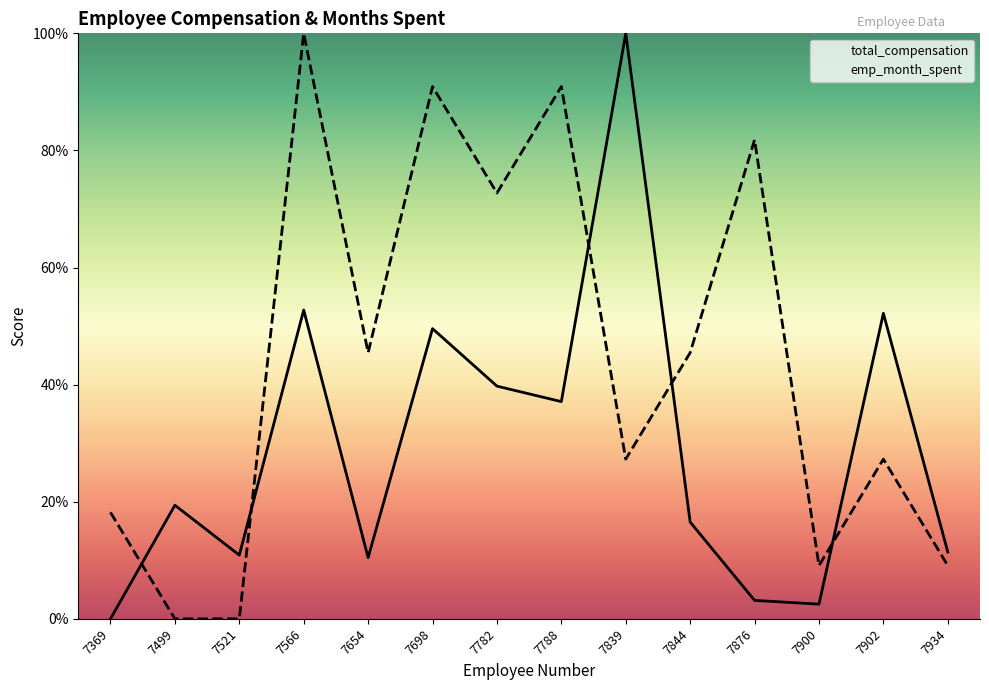

Reading right to left, extract all data points from this chart.

total_compensation: 7934=11.4	7902=52.2	7900=2.5	7876=3.1	7844=16.5	7839=100.0	7788=37.1	7782=39.7	7698=49.6	7654=10.5	7566=52.7	7521=10.9	7499=19.4	7369=0.0
emp_month_spent: 7934=9.1	7902=27.3	7900=9.1	7876=81.8	7844=45.5	7839=27.3	7788=90.9	7782=72.7	7698=90.9	7654=45.5	7566=100.0	7521=0.0	7499=0.0	7369=18.2